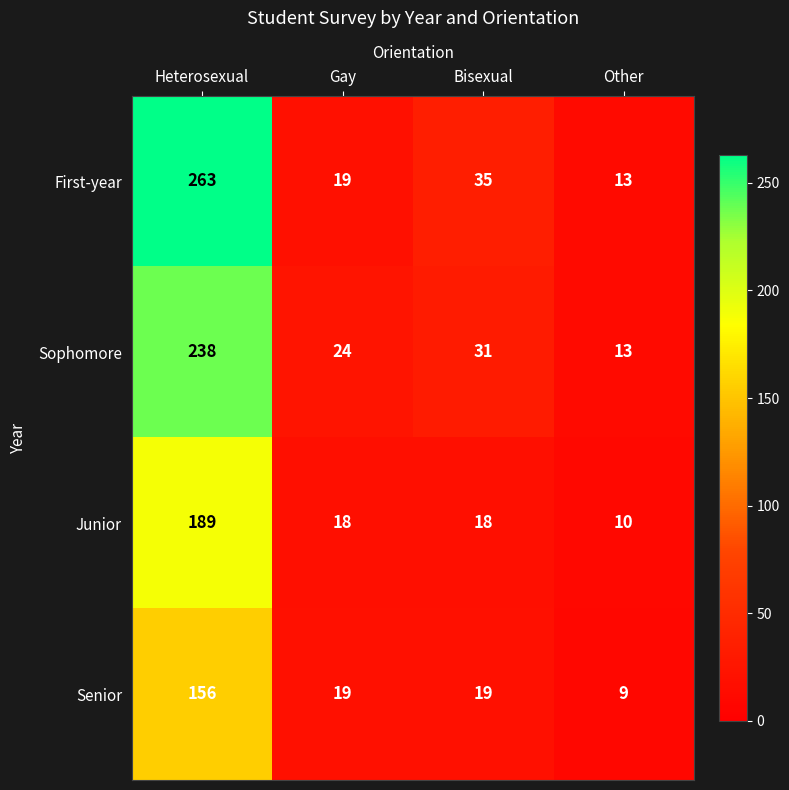

Which series has the largest range (max minus min)?

First-year